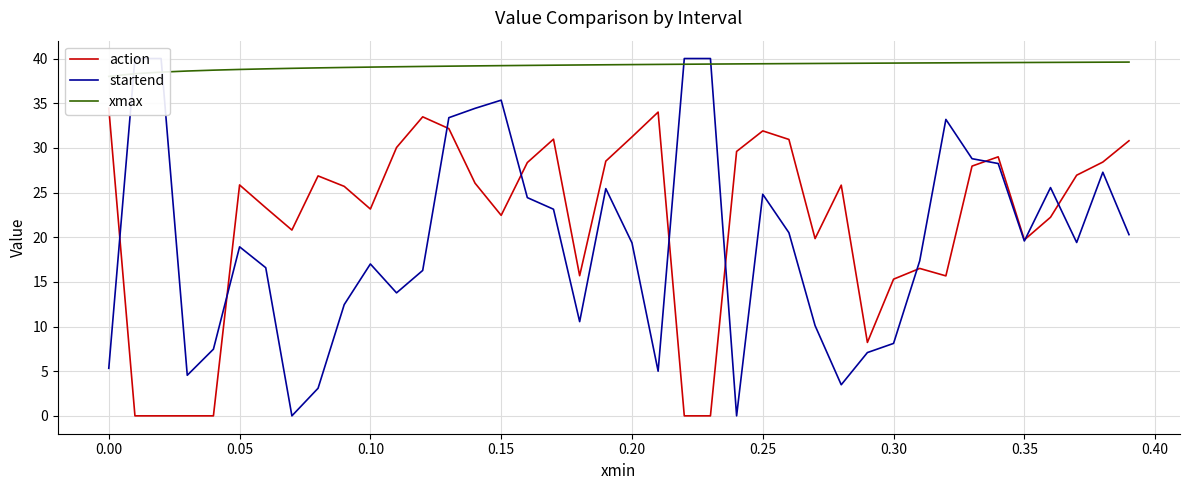

What position from the right is 0.35?

5